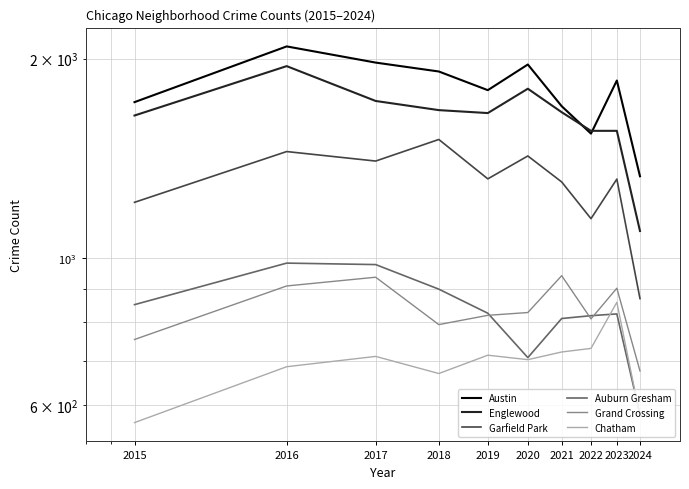

Between 2019 and 2020, which is larger?

2020